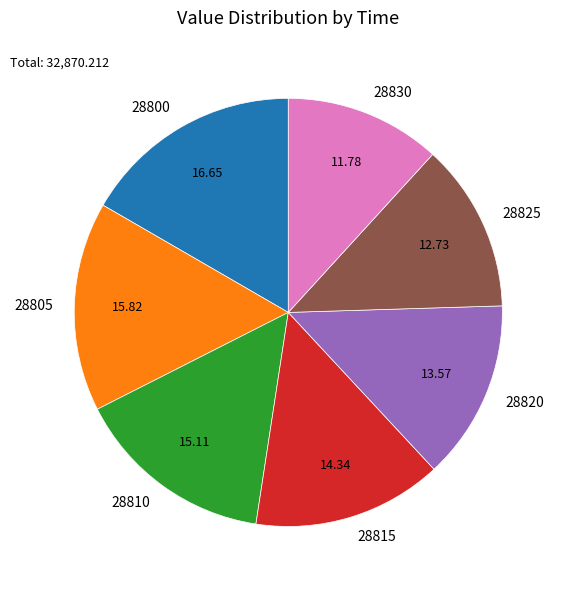

Which slice is the largest?

28800